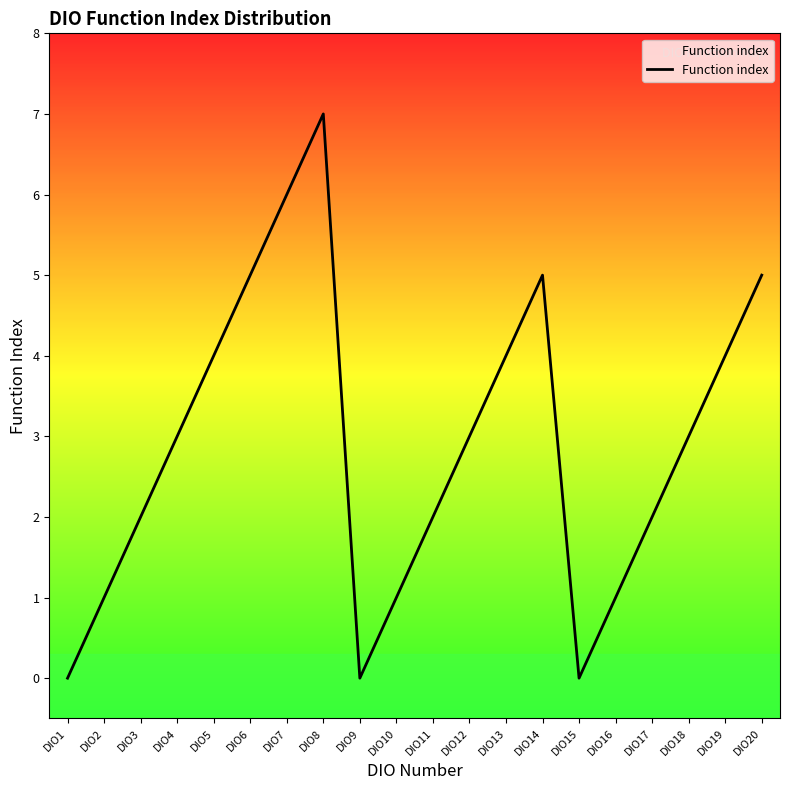

What is the change in value from DIO4 to DIO5?

+1